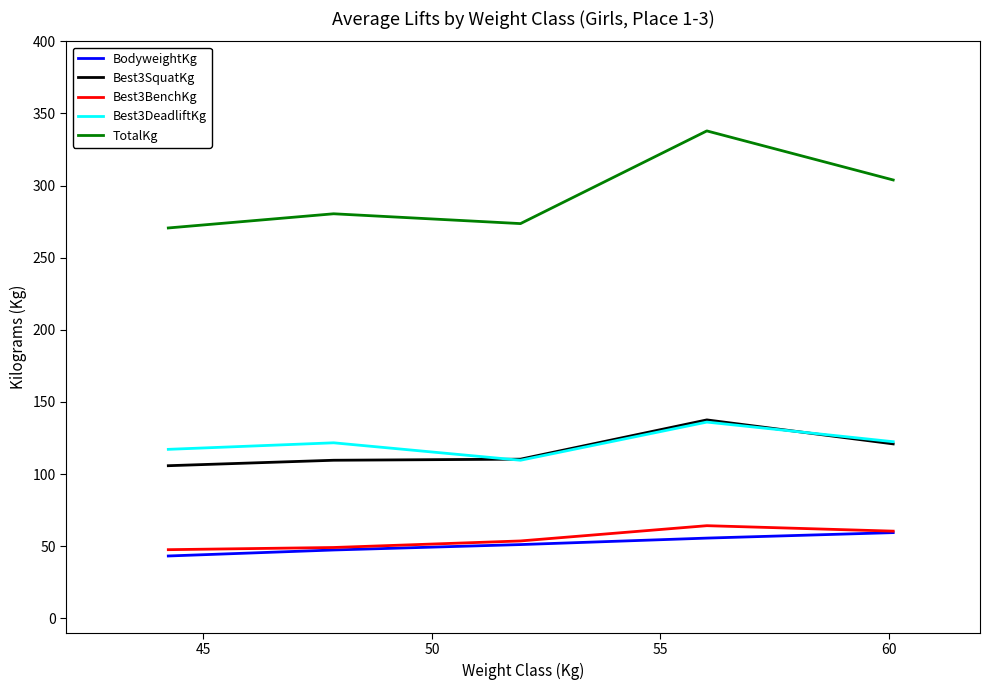

Which series has the largest total across all categories?

TotalKg